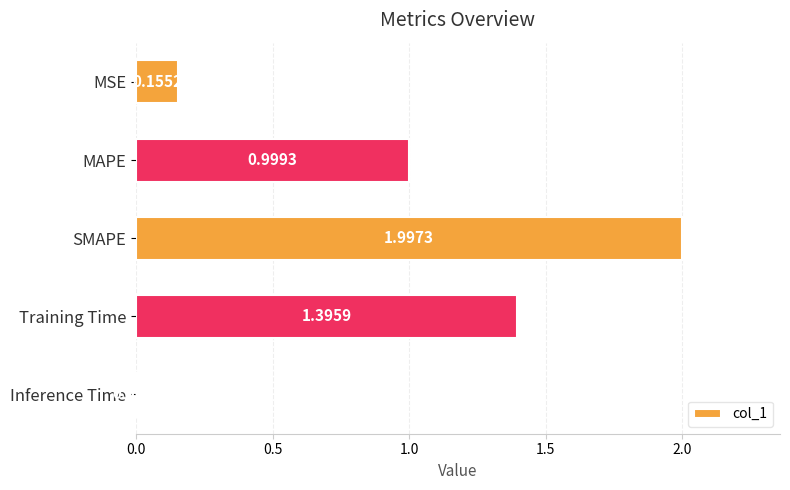

At which label is the value closest to 1?

MAPE